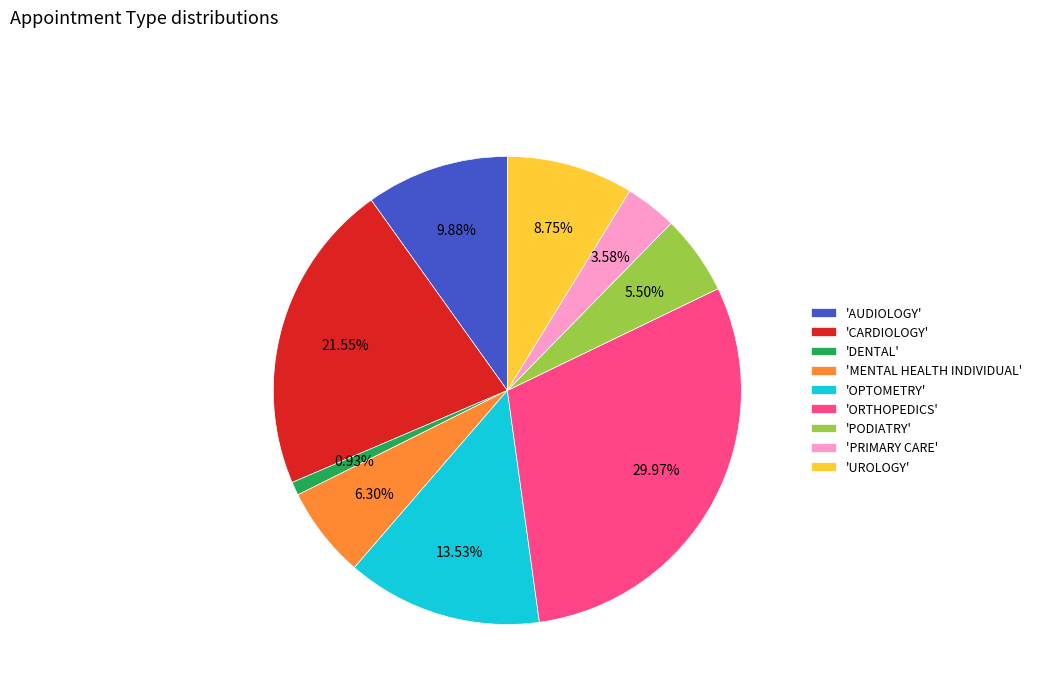

Count the number of slices in the pie.

9